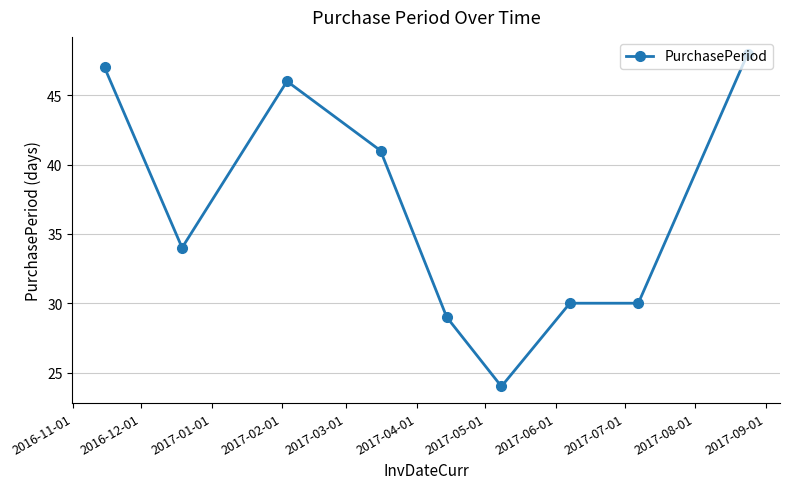

What is the greatest value displayed?

48